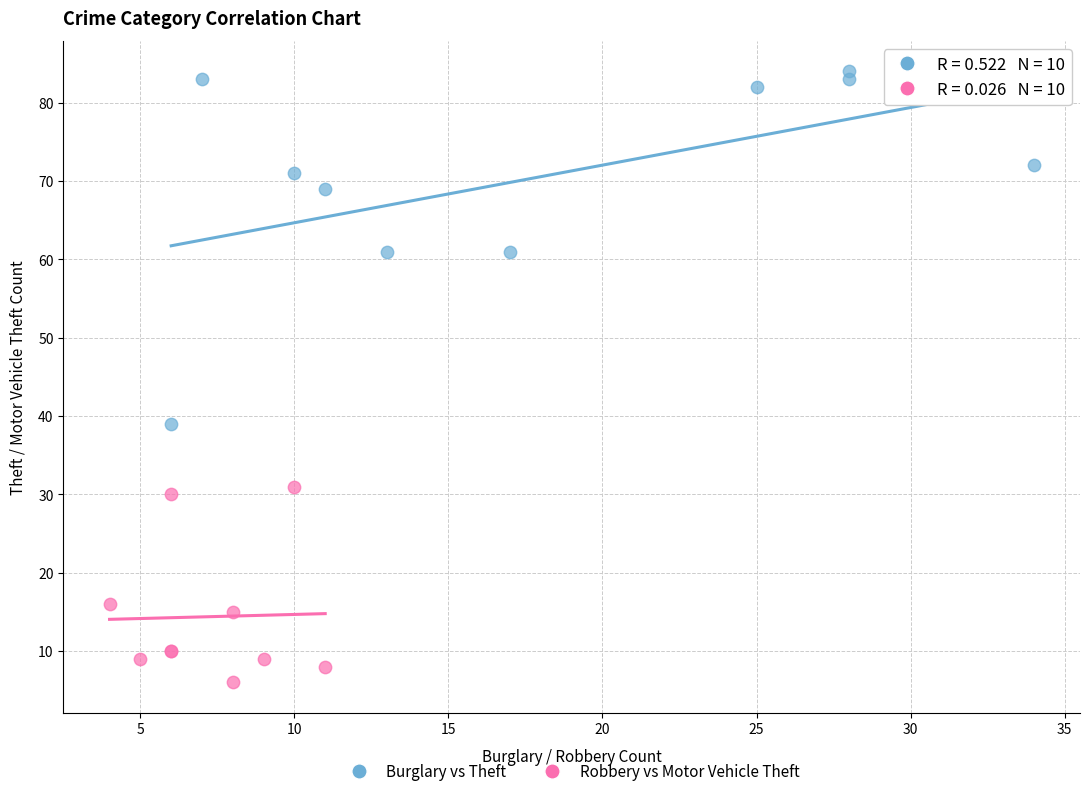

What are all the series names shown in the legend?

Burglary vs Theft, Robbery vs Motor Vehicle Theft